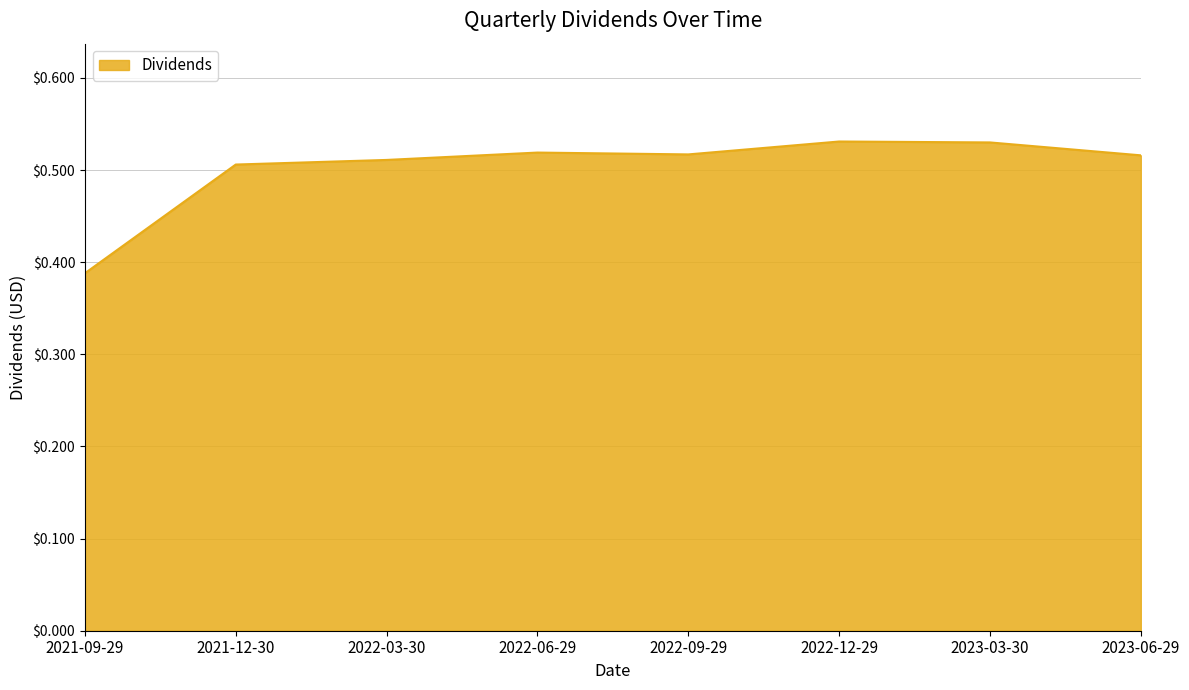

At which label is the value closest to 0?

2021-09-29